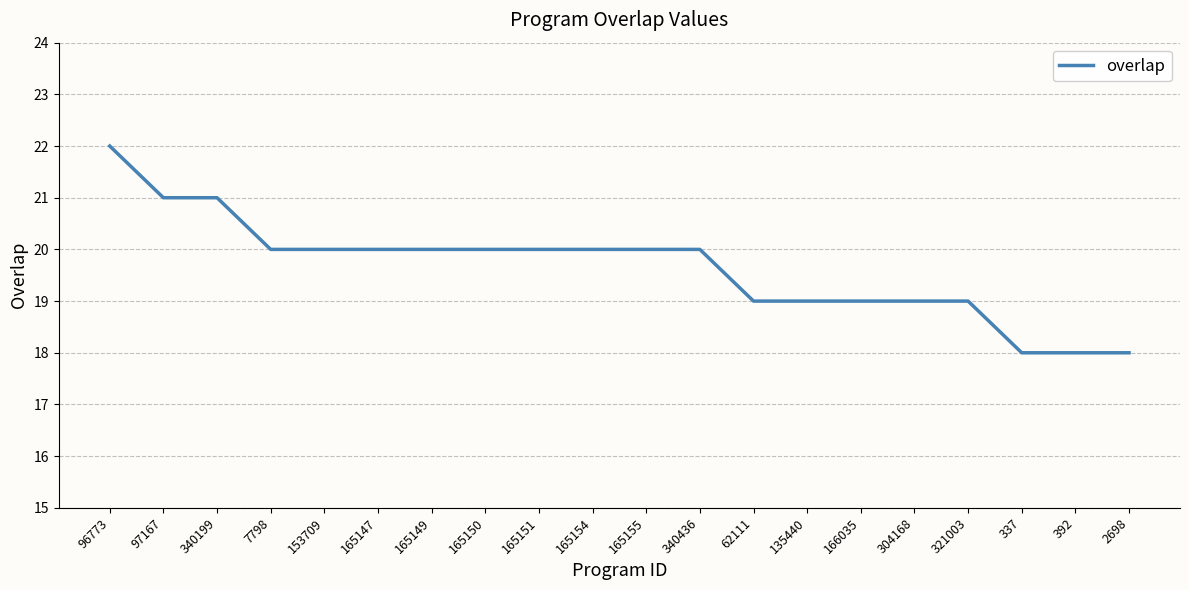

What is the smallest value displayed?

18